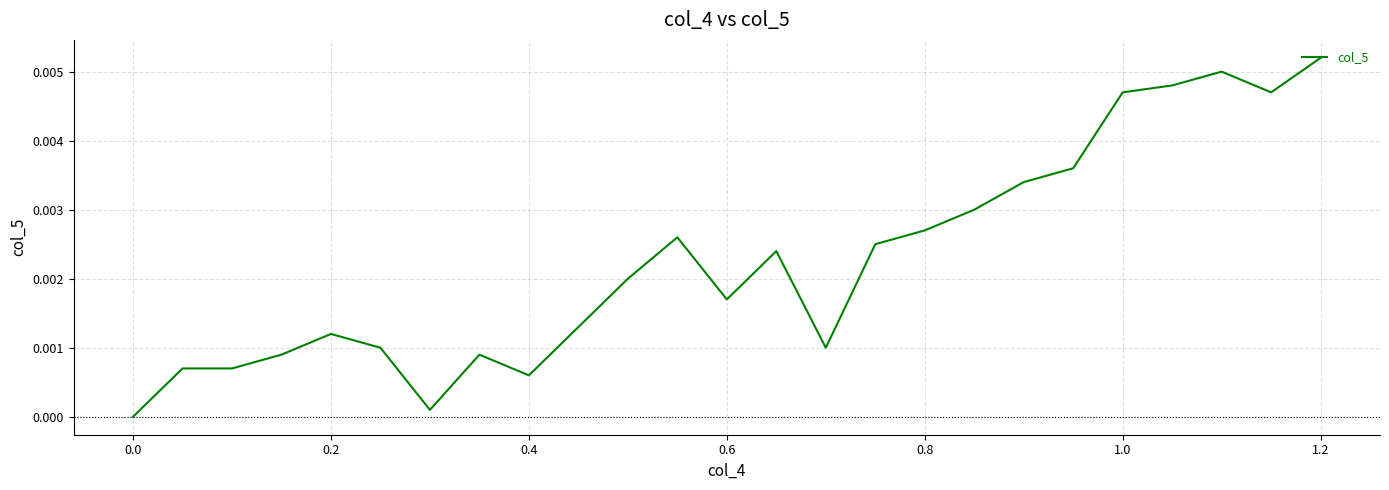

How many lines are shown in the chart?

1